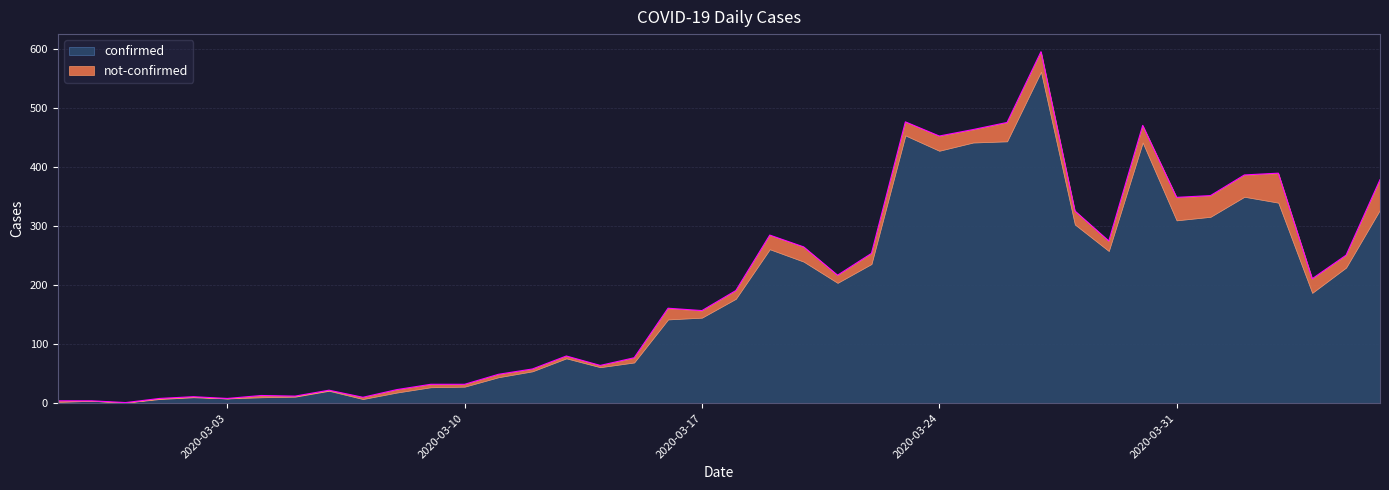

What is the value of the 8th point from the left?

12